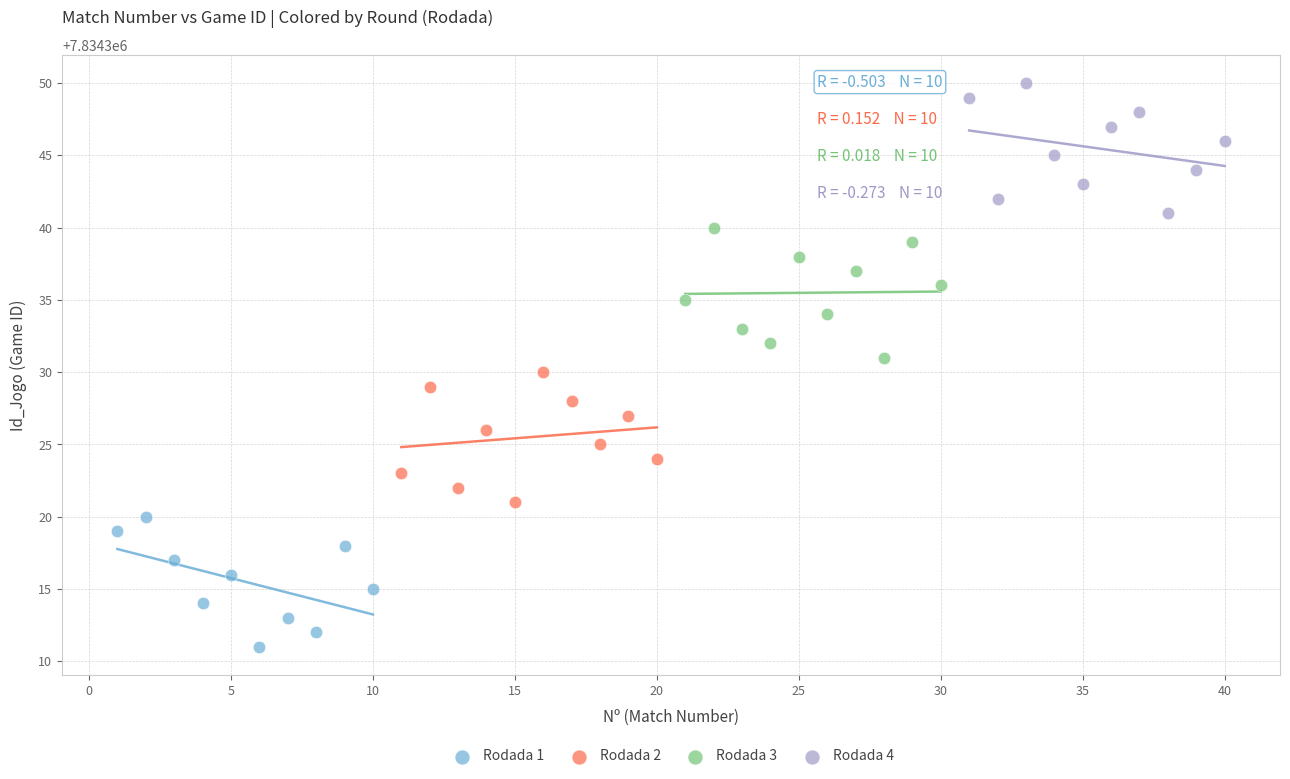

Which series contains the lowest Y value?

Rodada 1